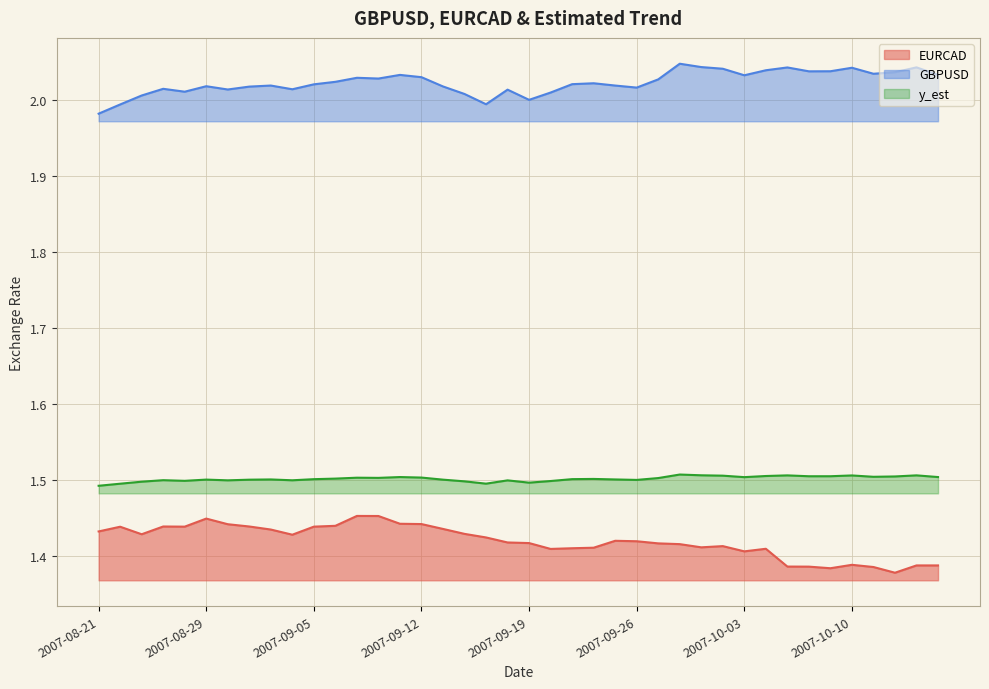

What is the difference between the highest and lowest values at 2007-08-24?

0.6